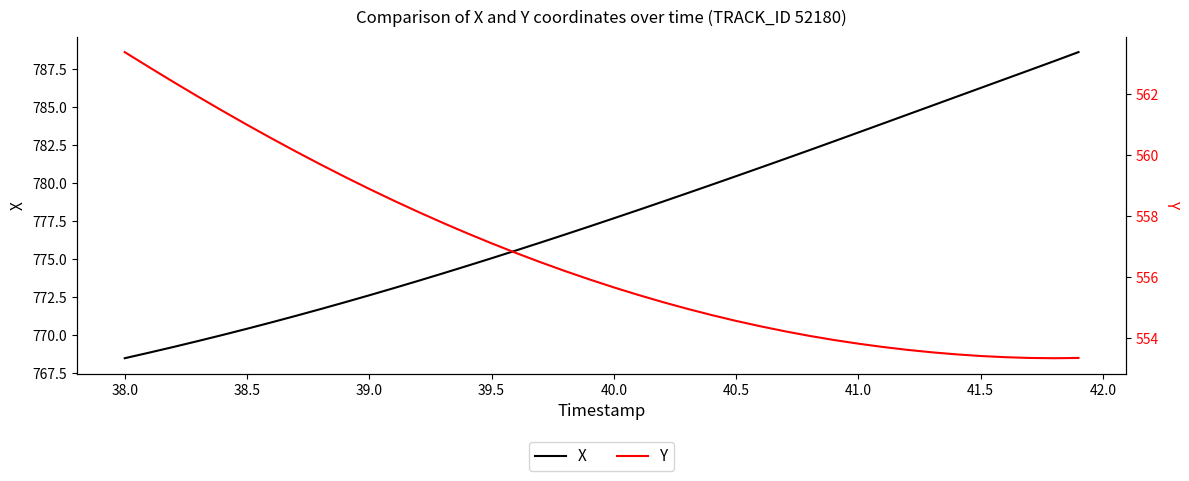

How many values in the X series are below 777?

19